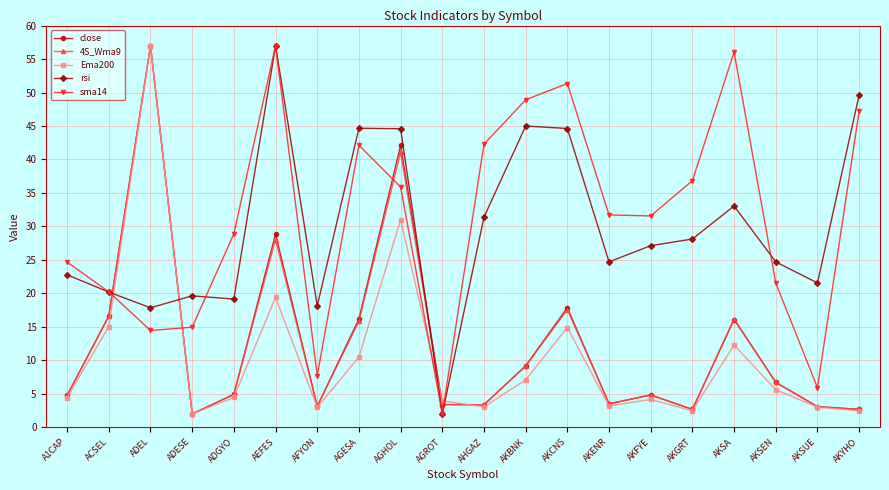

True or false: sma14 and 4S_Wma9 cross at least once.

True